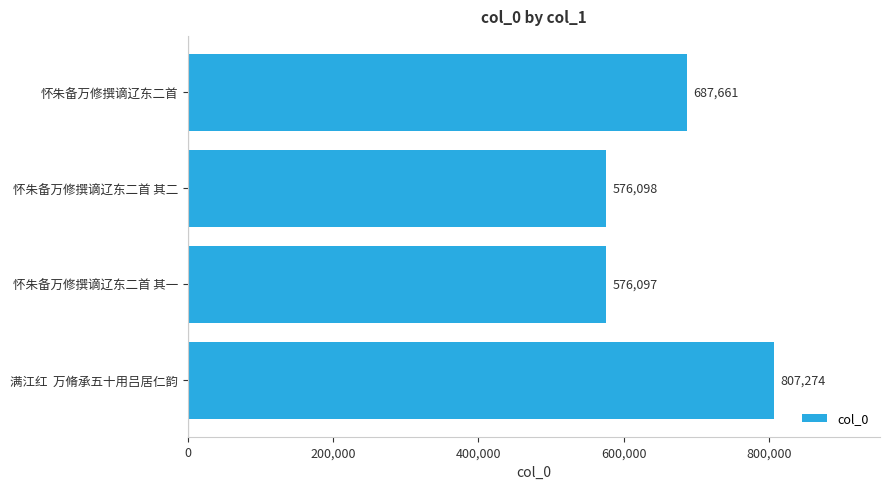

What is the difference between the values at 怀朱备万修撰谪辽东二首 其一 and 怀朱备万修撰谪辽东二首?

111564